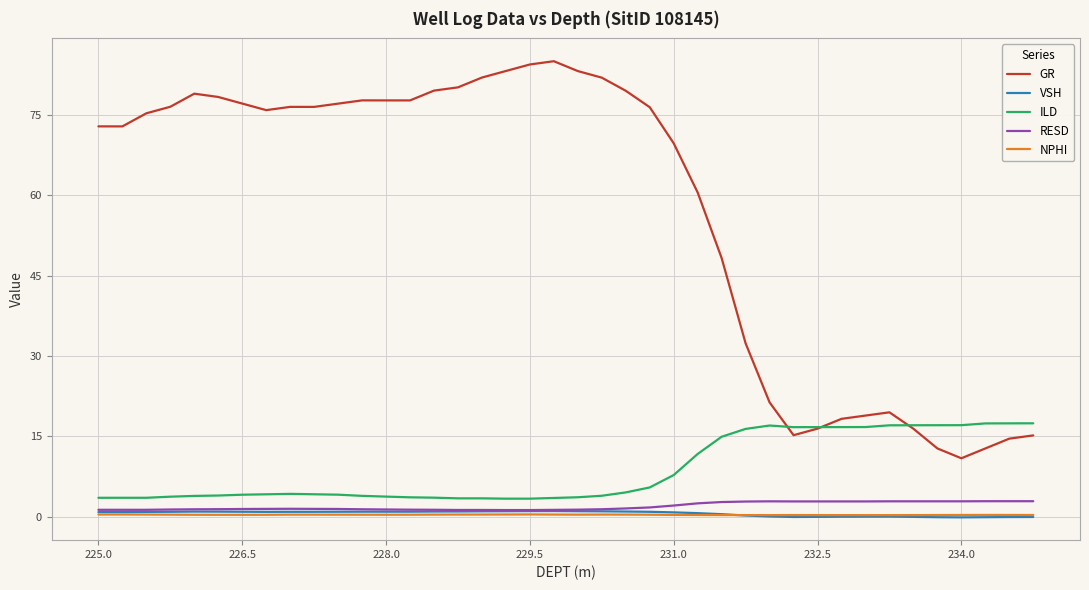

True or false: GR and NPHI cross at least once.

False